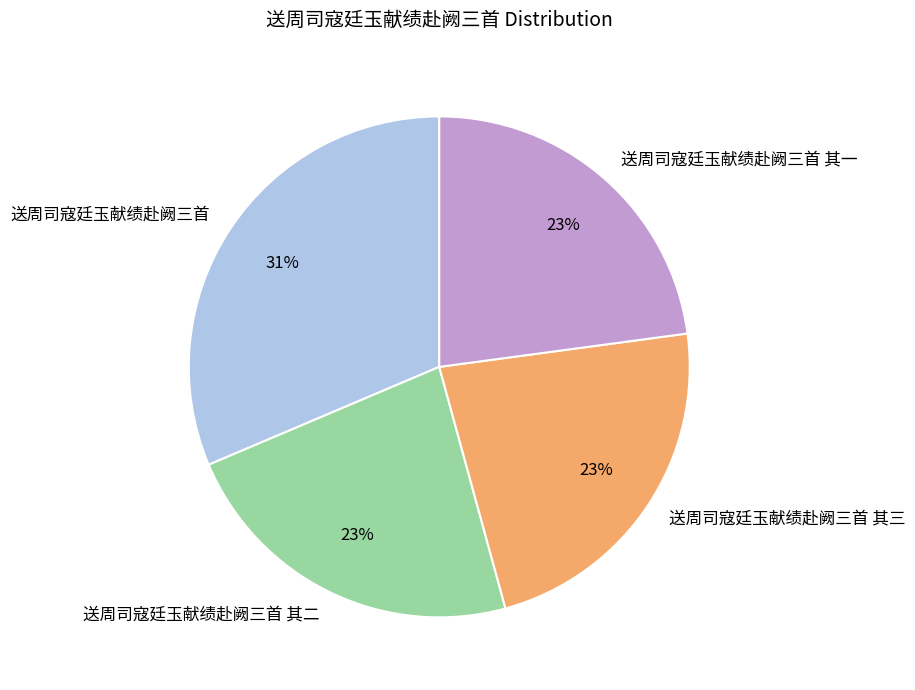

True or false: 送周司寇廷玉献绩赴阙三首 其三 accounts for 23% of the total.

True